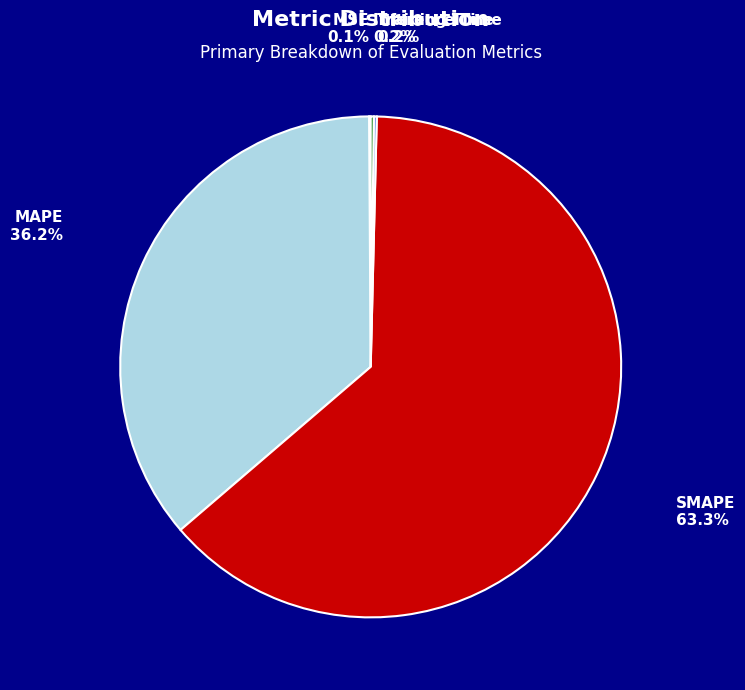

Is SMAPE the majority of the pie?

Yes